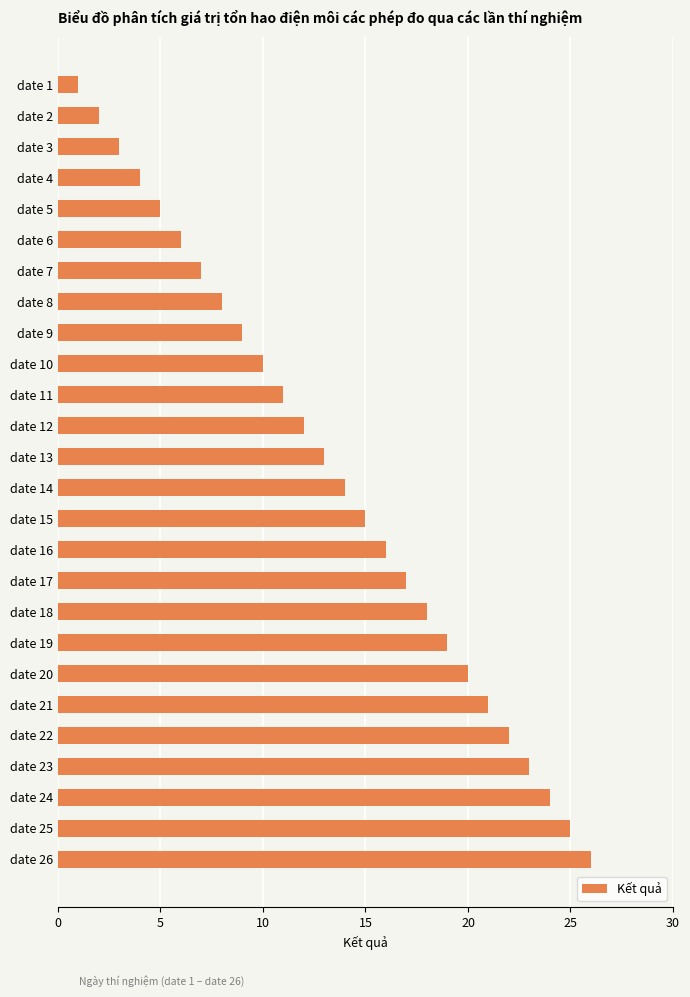

The chart shows a value of 18 at date 18. True or false?

True